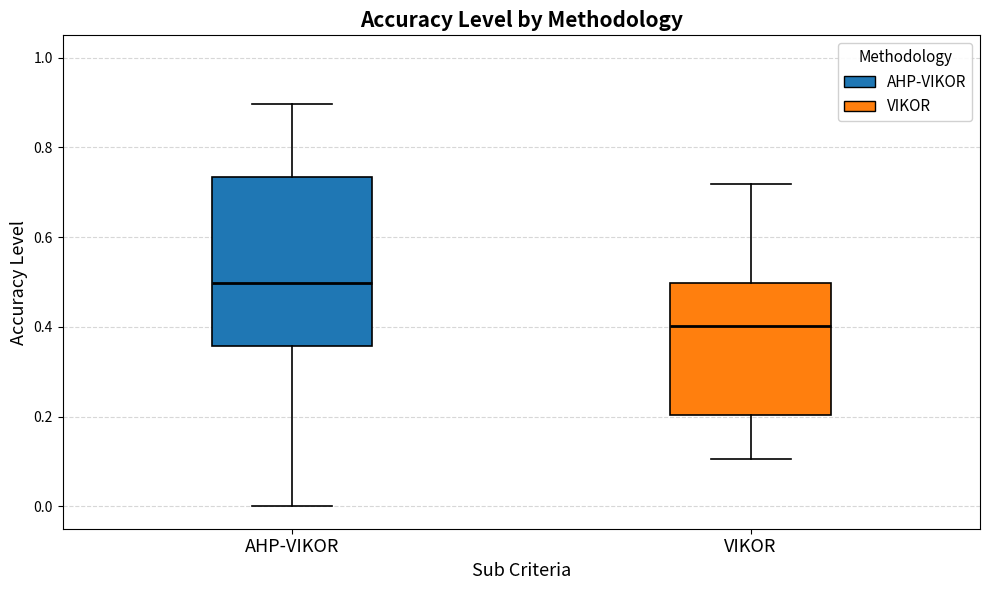

Reading left to right, read every box against the y-axis: the position of its median line, the range the box covers, and the ends of its whiskers. The values are not printed on the chart, so give them approximately, as read against the axis.

AHP-VIKOR: median 0.50, box 0.36 to 0.74, whiskers 0.00 to 0.90
VIKOR: median 0.40, box 0.20 to 0.50, whiskers 0.10 to 0.72